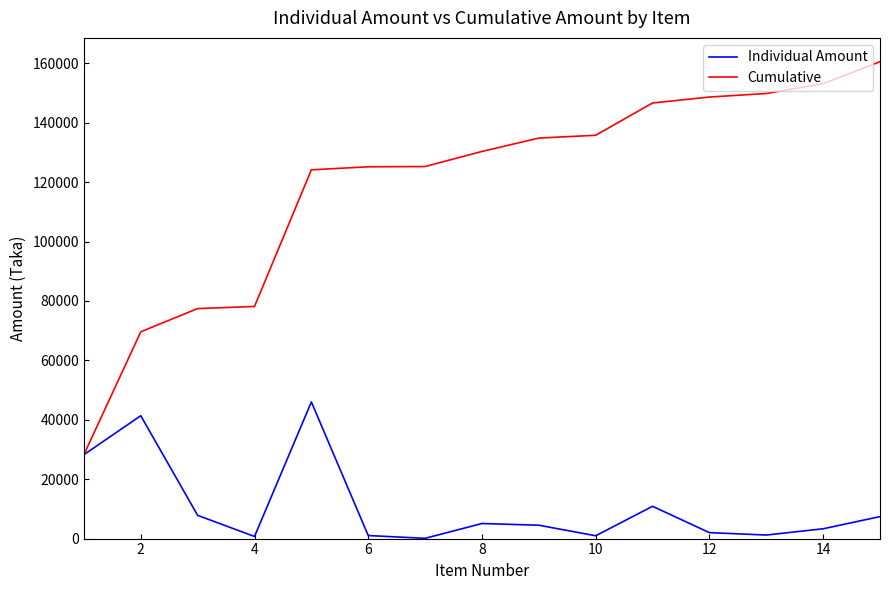

Which series has the largest total across all categories?

Cumulative